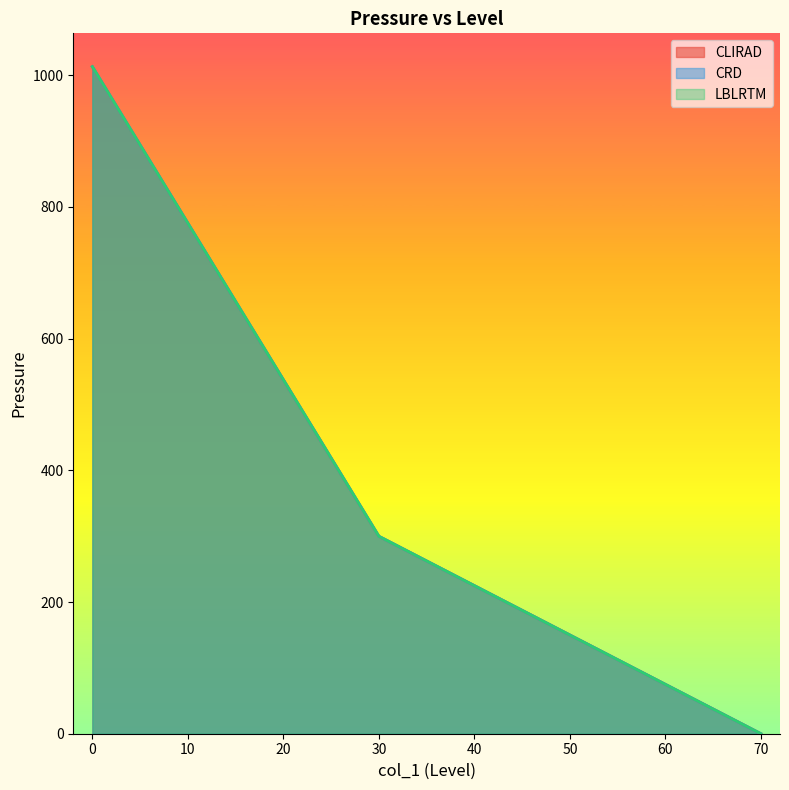

Which series has the largest range (max minus min)?

LBLRTM